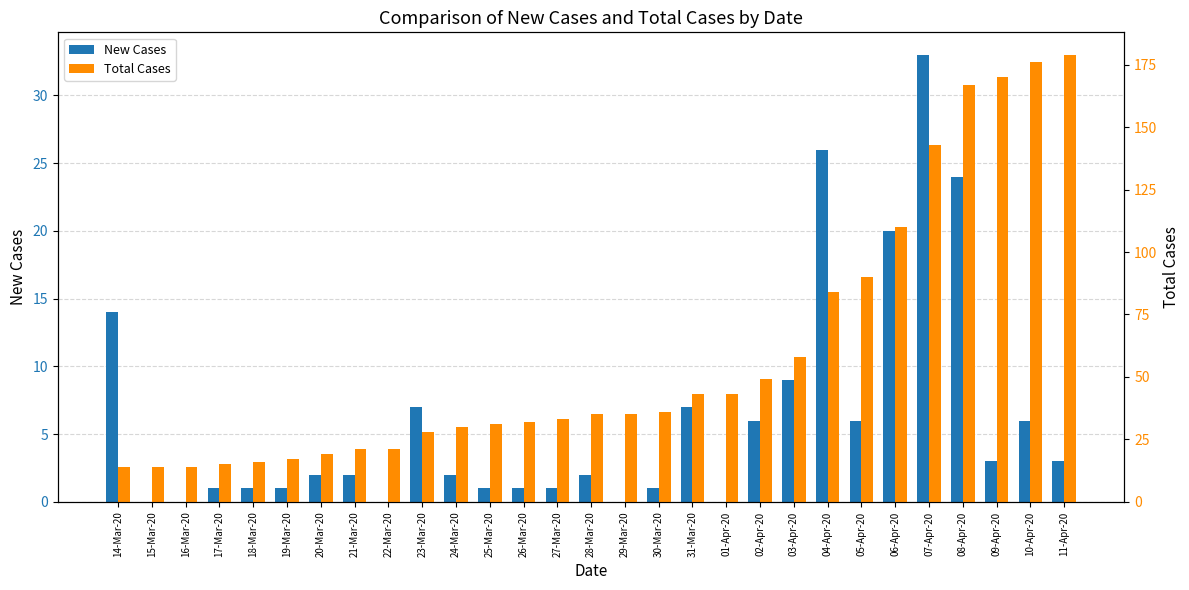

How many values in the Total Cases series are below 35?

14